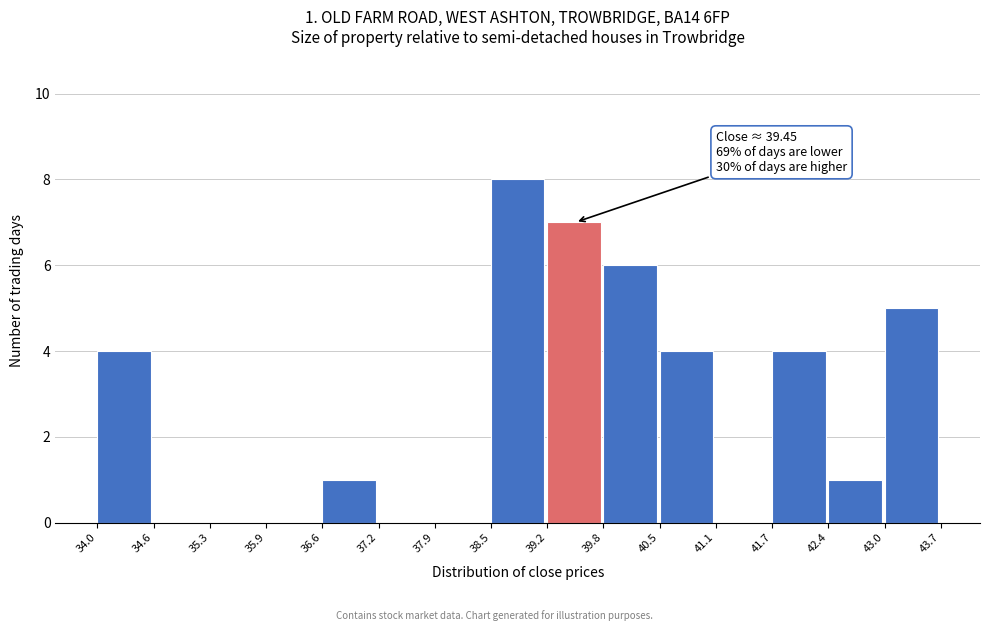

Which range on the x-axis has the tallest bar?

38.5 to 39.2